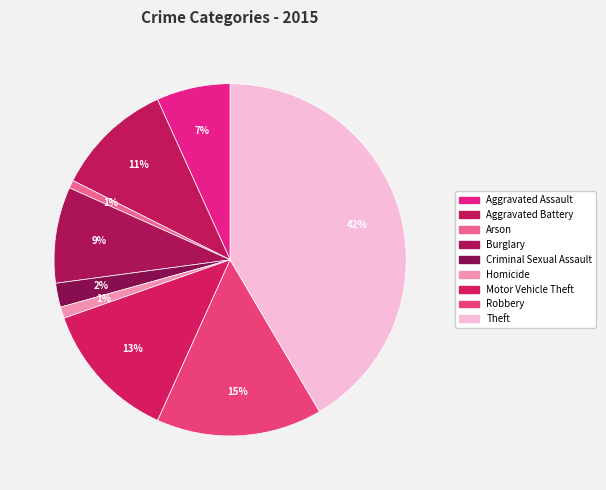

To the nearest percent, what is the average slice percentage?

11%